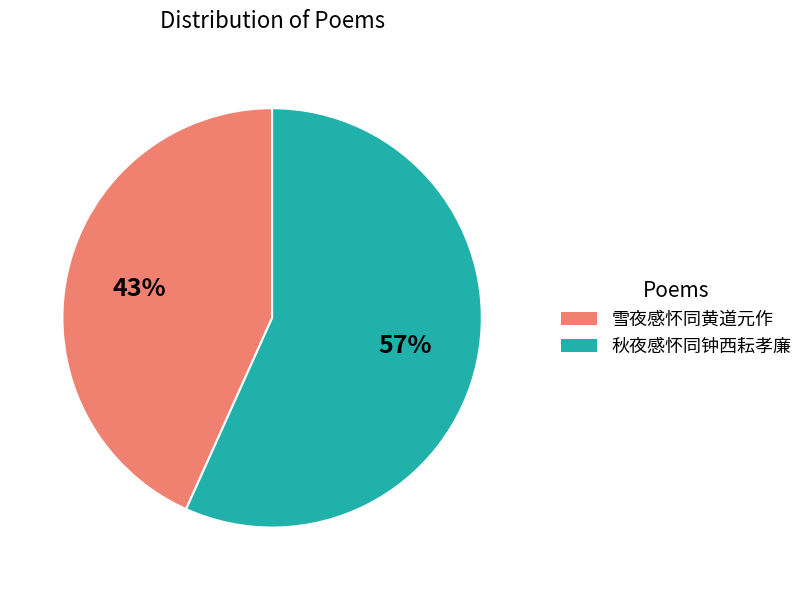

What is the smallest slice in the pie chart?

雪夜感怀同黄道元作